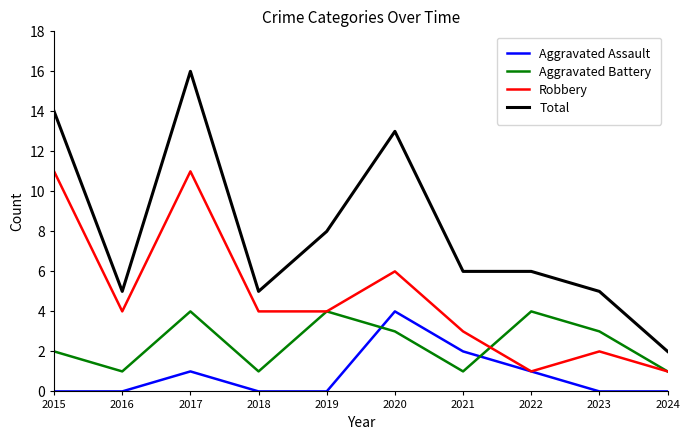

What is the sum of all Aggravated Battery values?

24